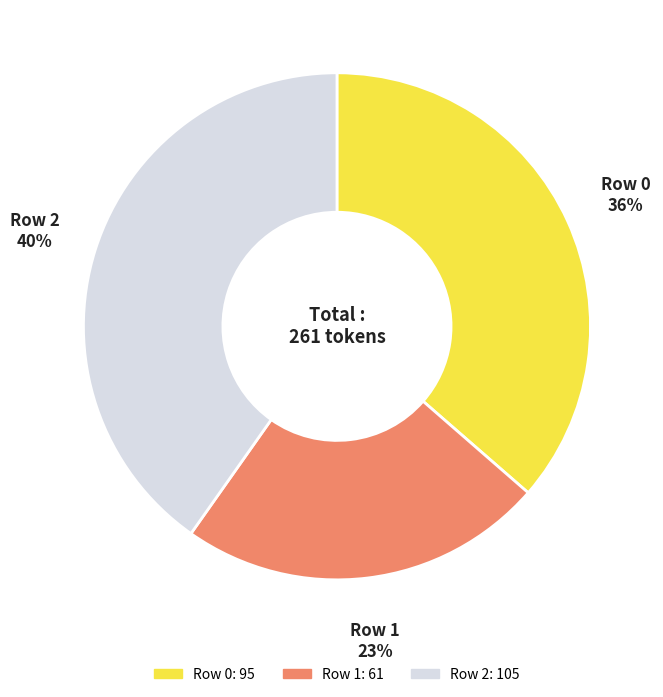

Approximately how many times larger is the value at Row 0 compared to Row 2?

0.9